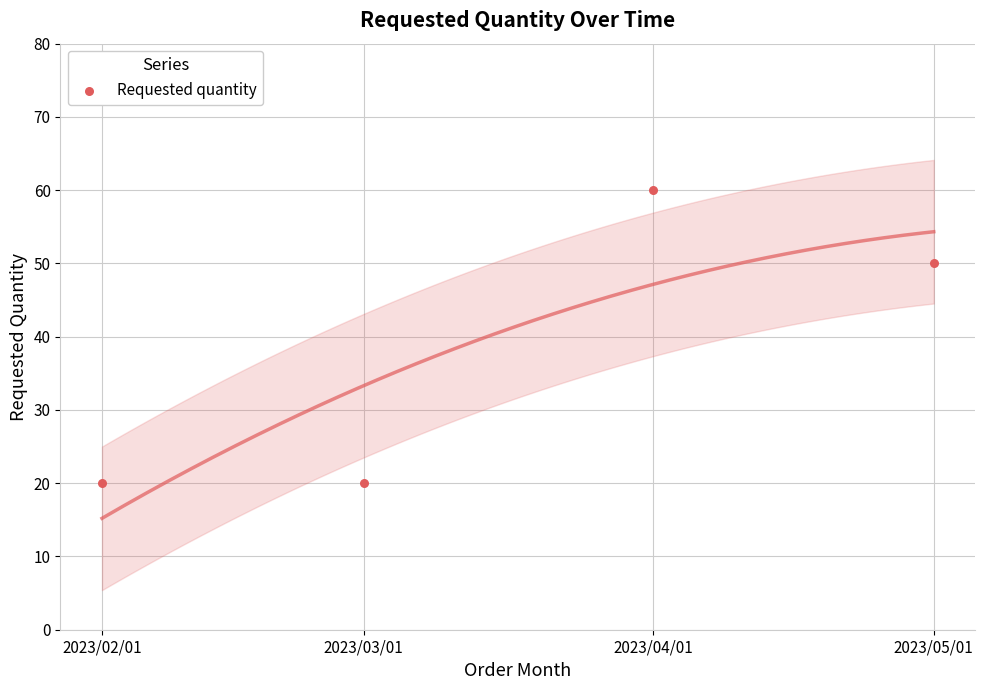

What Y value in the scatter plot is closest to 40?

50